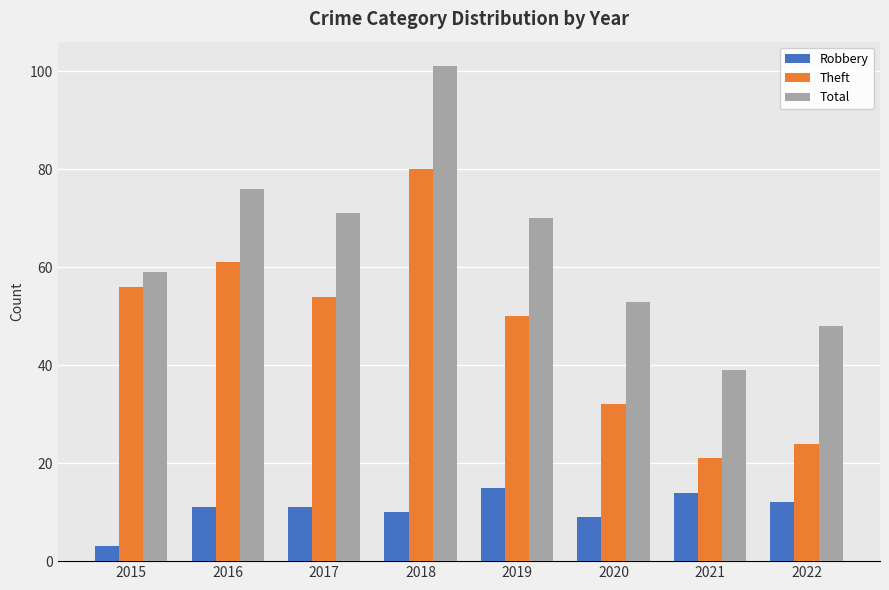

At 2021, list the series in order from largest to smallest.

Total, Theft, Robbery